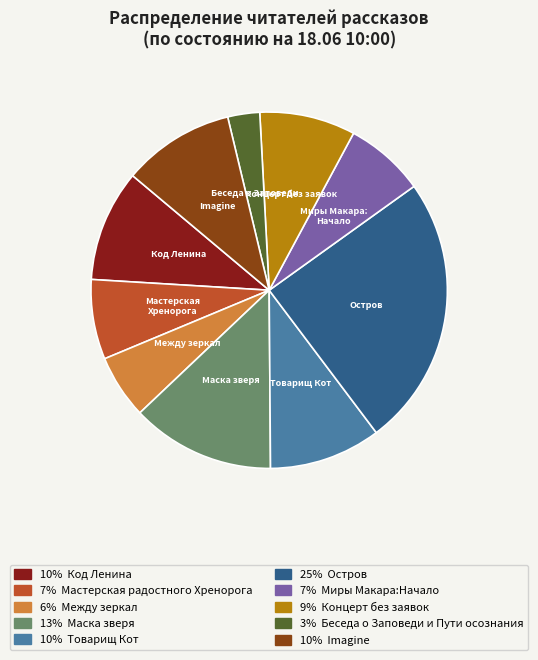

Is there any slice that represents more than half of the pie?

No